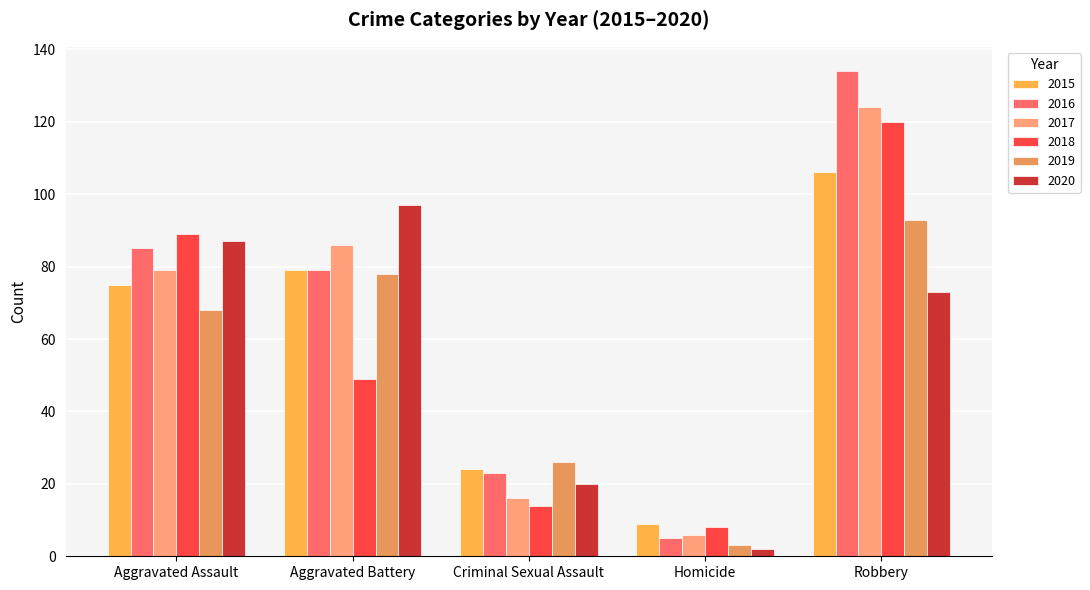

The value of 2020 at Aggravated Battery is 97. True or false?

True